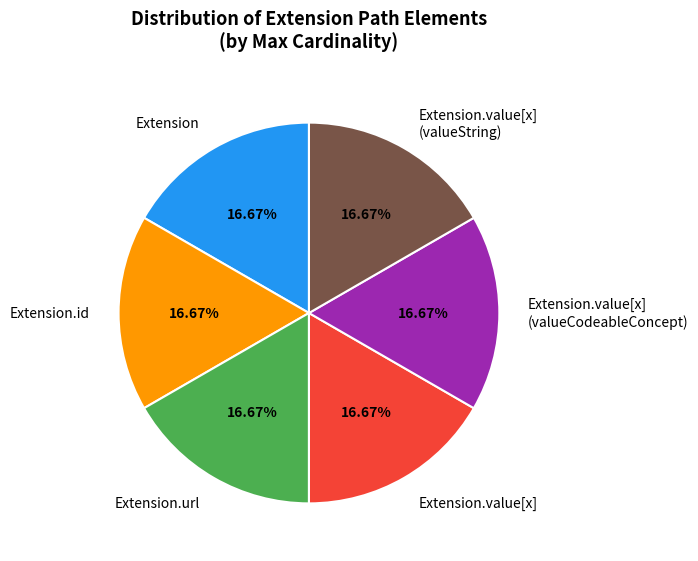

To the nearest percent, what is the difference between the largest and smallest slice percentages?

0%